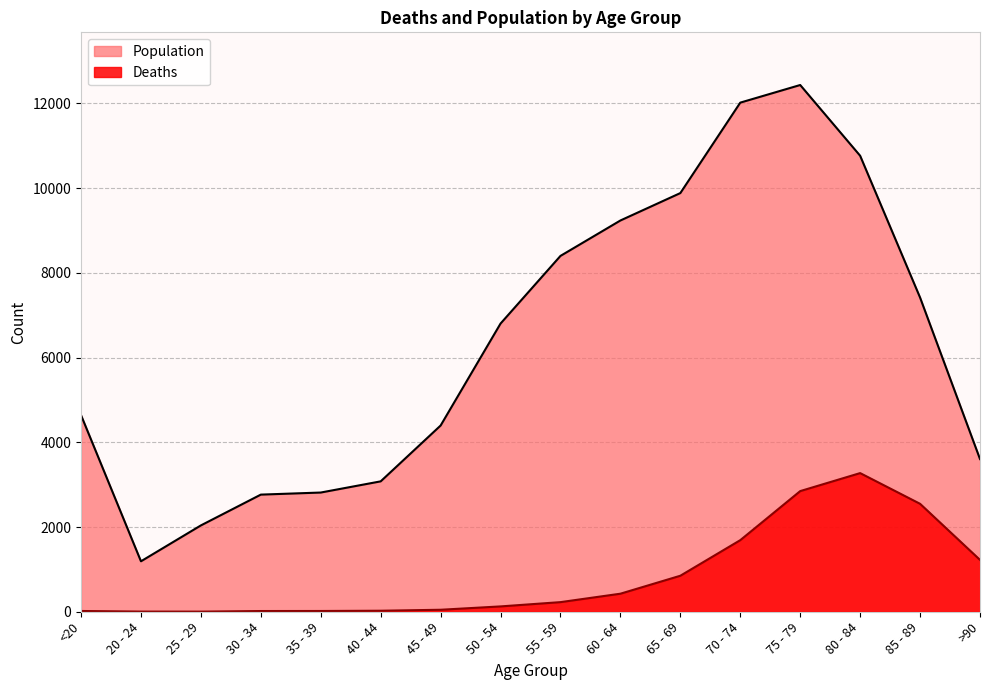

True or false: Population and Deaths intersect in this chart.

False